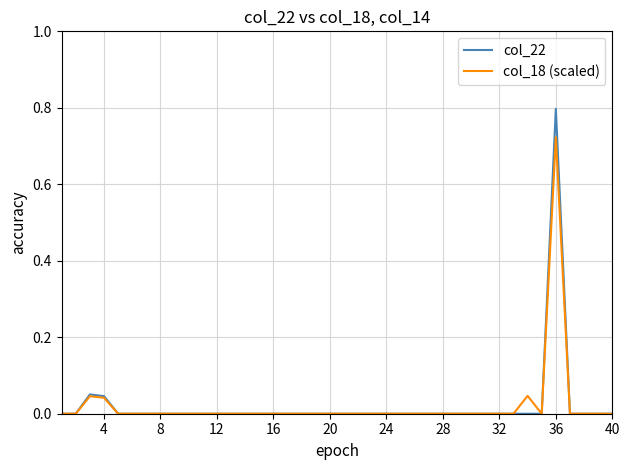

Which series has the widest spread of values?

col_22